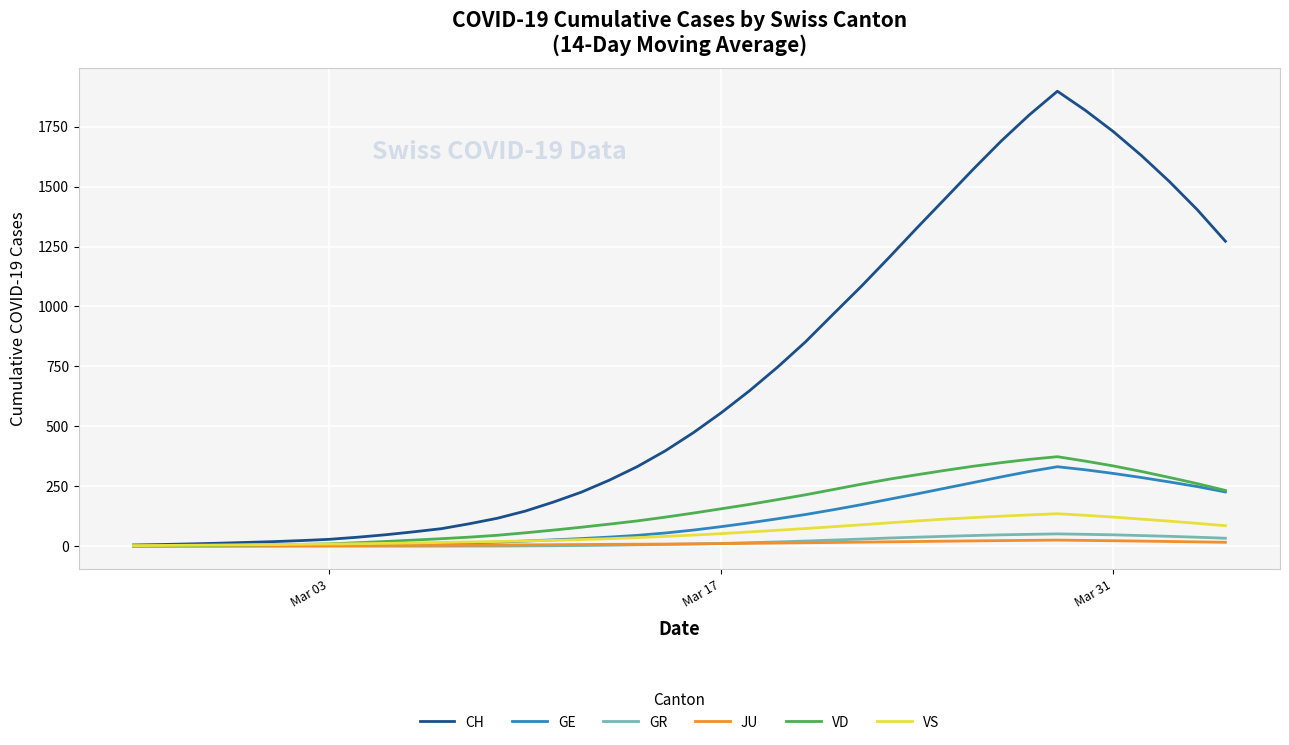

Which series has the largest total across all categories?

CH